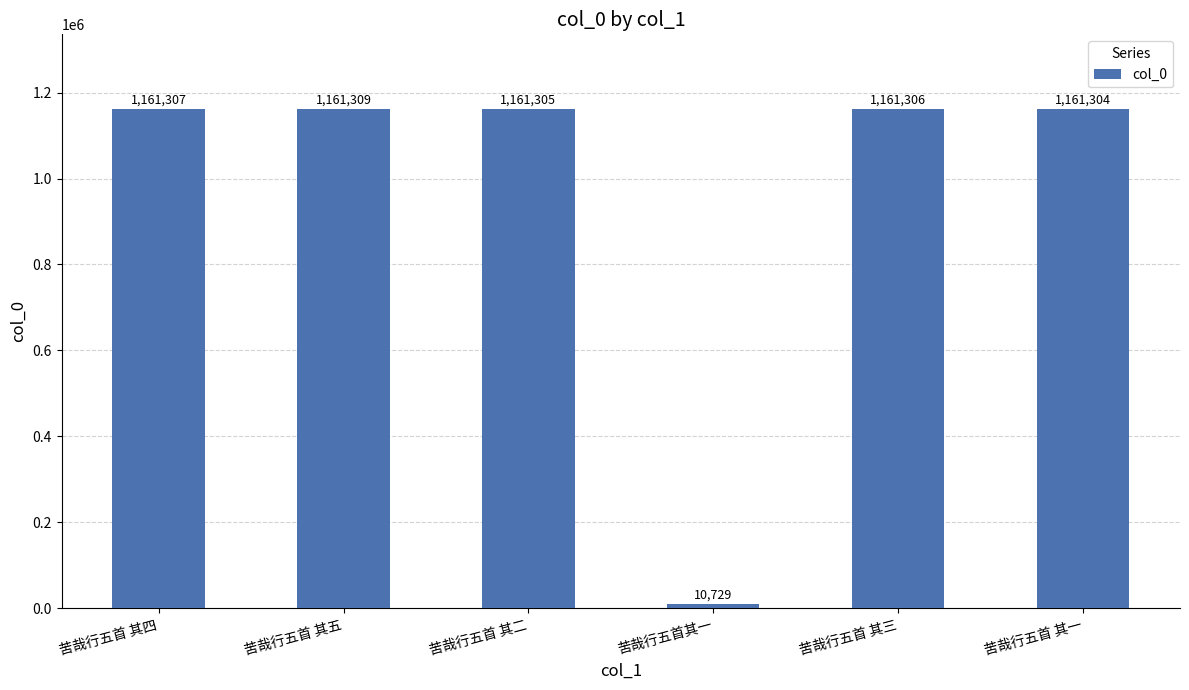

What is the average value?

969543